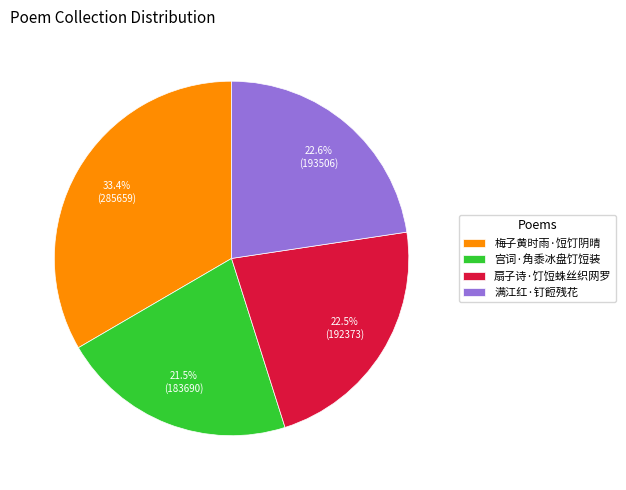

Combined, what portion of the pie is 宫词·角黍冰盘饤饾装 and 梅子黄时雨·饾饤阴晴?

54.9%